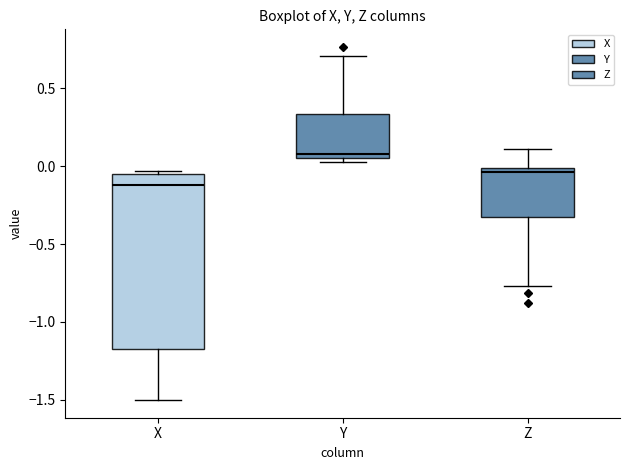

Which box's median line is the lowest?

X